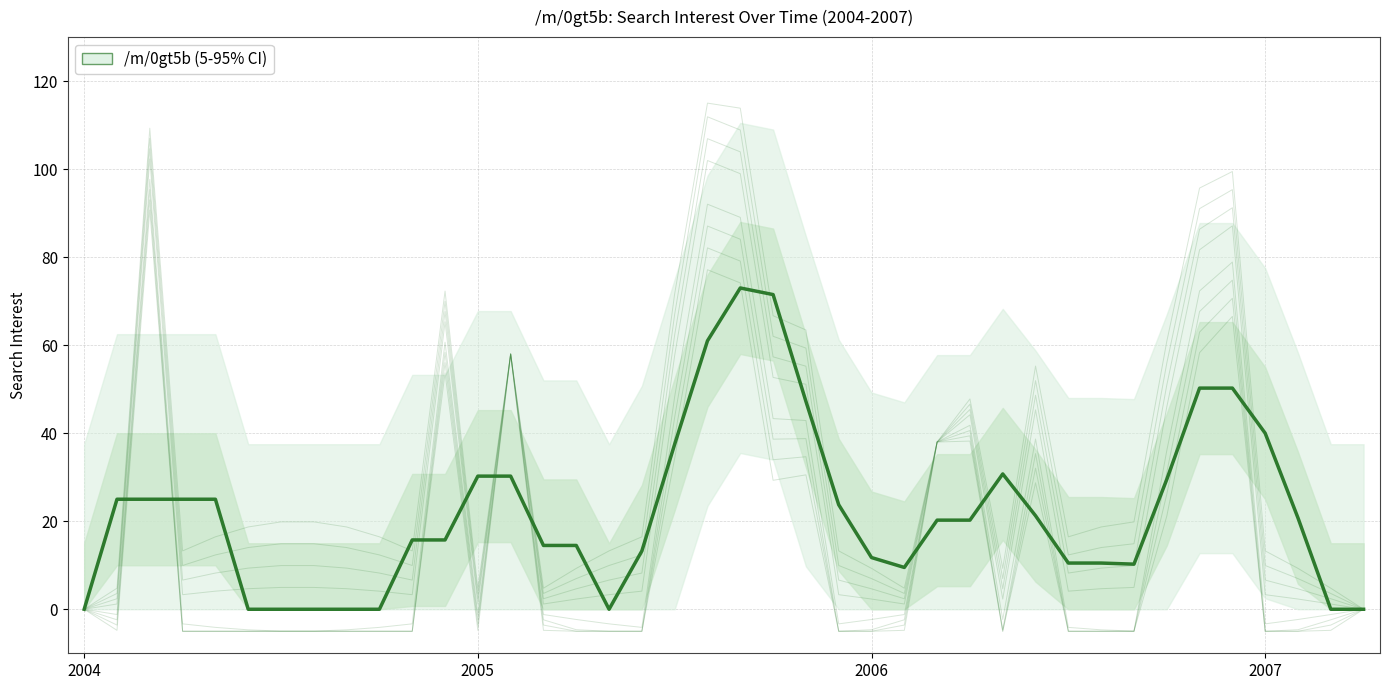

Which has a higher value, 31 or 25?

31